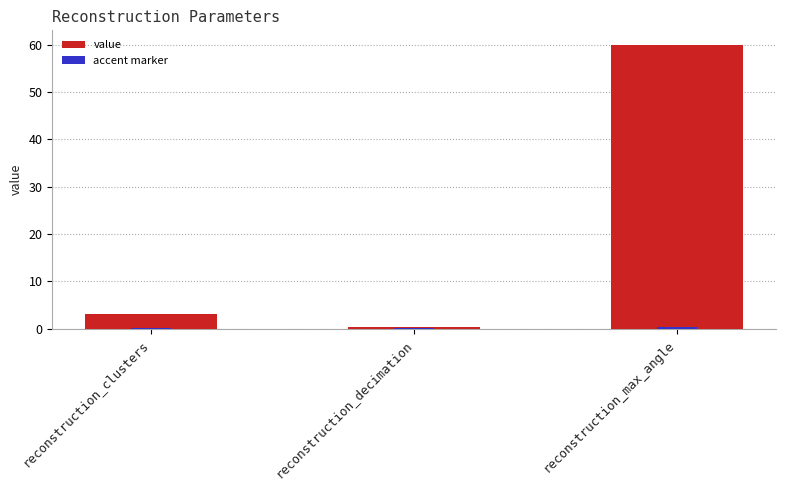

What is the label of the 1st bar from the right?

reconstruction_max_angle